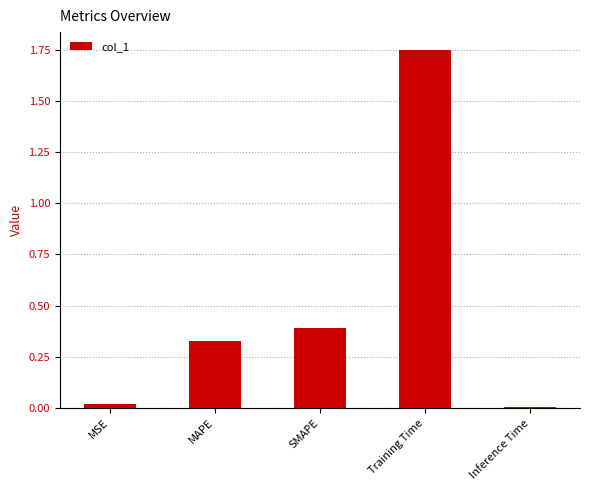

The chart shows a value of 0.5 at SMAPE. True or false?

False